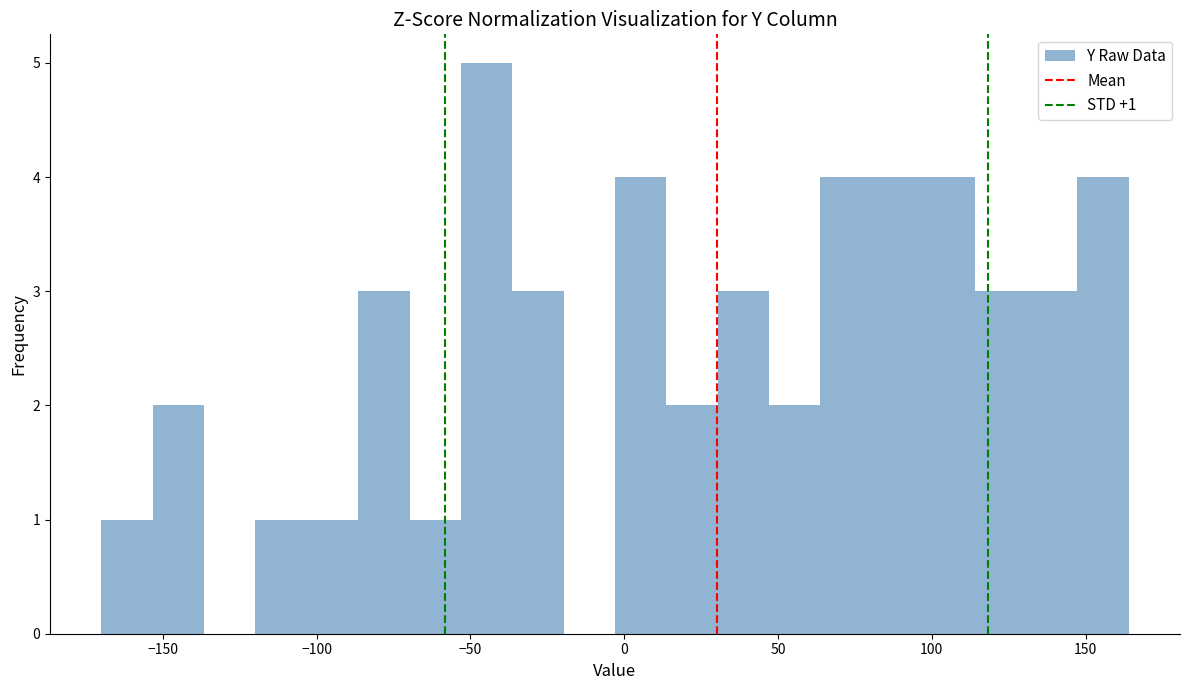

Read against the x-axis, roughly where is the centre of the tallest bar?

-45